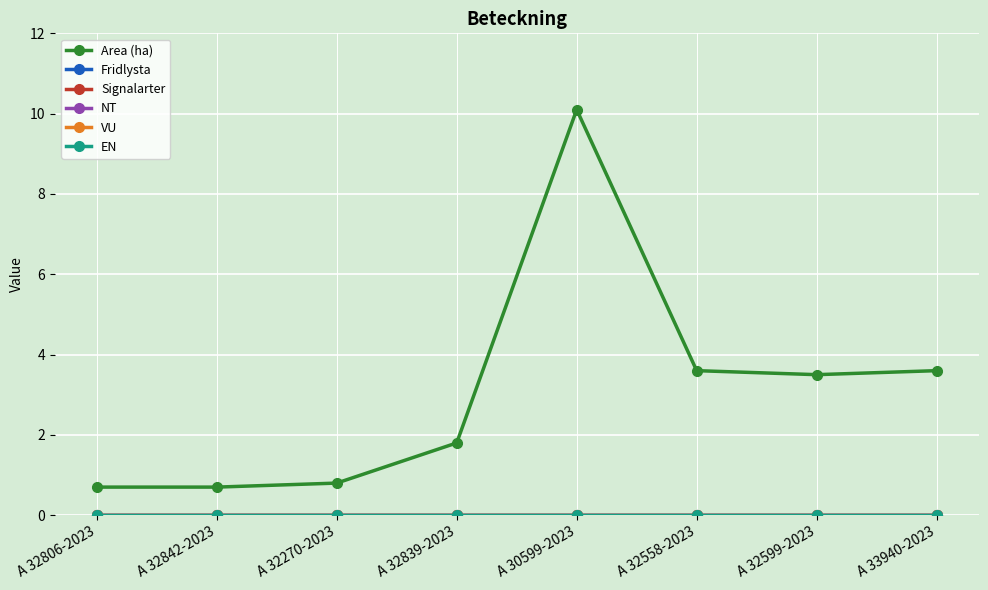

Where is Signalarter nearest to the value 0?

A 32806-2023